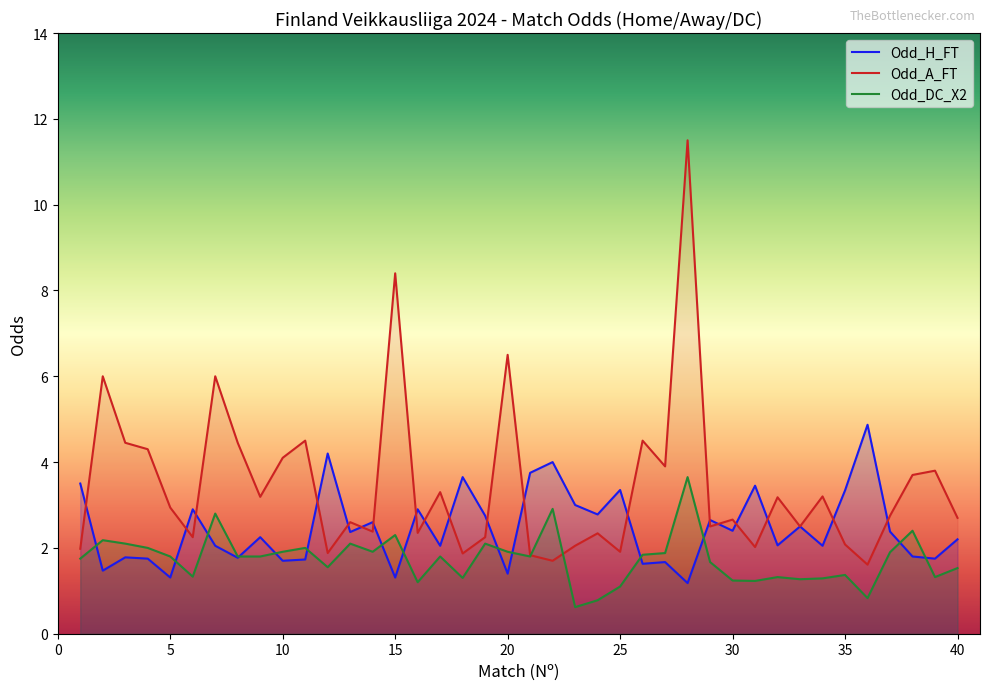

The value of Odd_A_FT at 35 is 2.1. True or false?

True